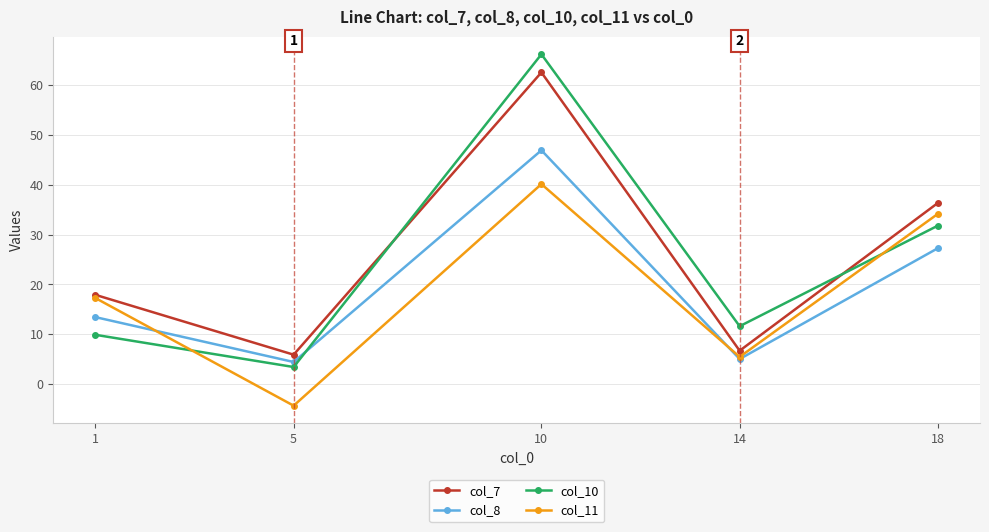

Is it true that col_10 equals 31.8 at 18?

True